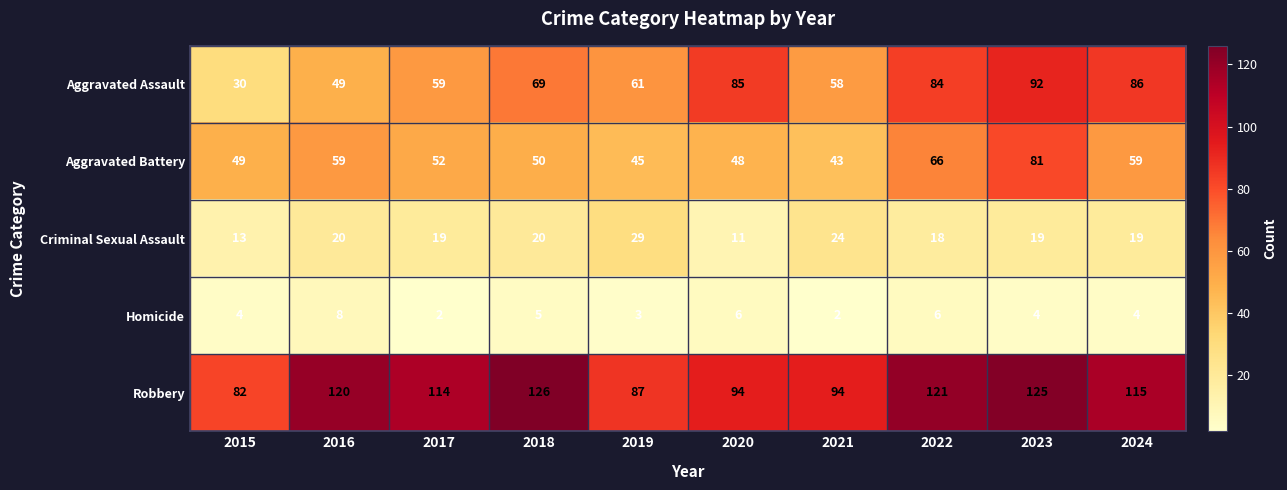

The Homicide series shows 2 at 2017. True or false?

True